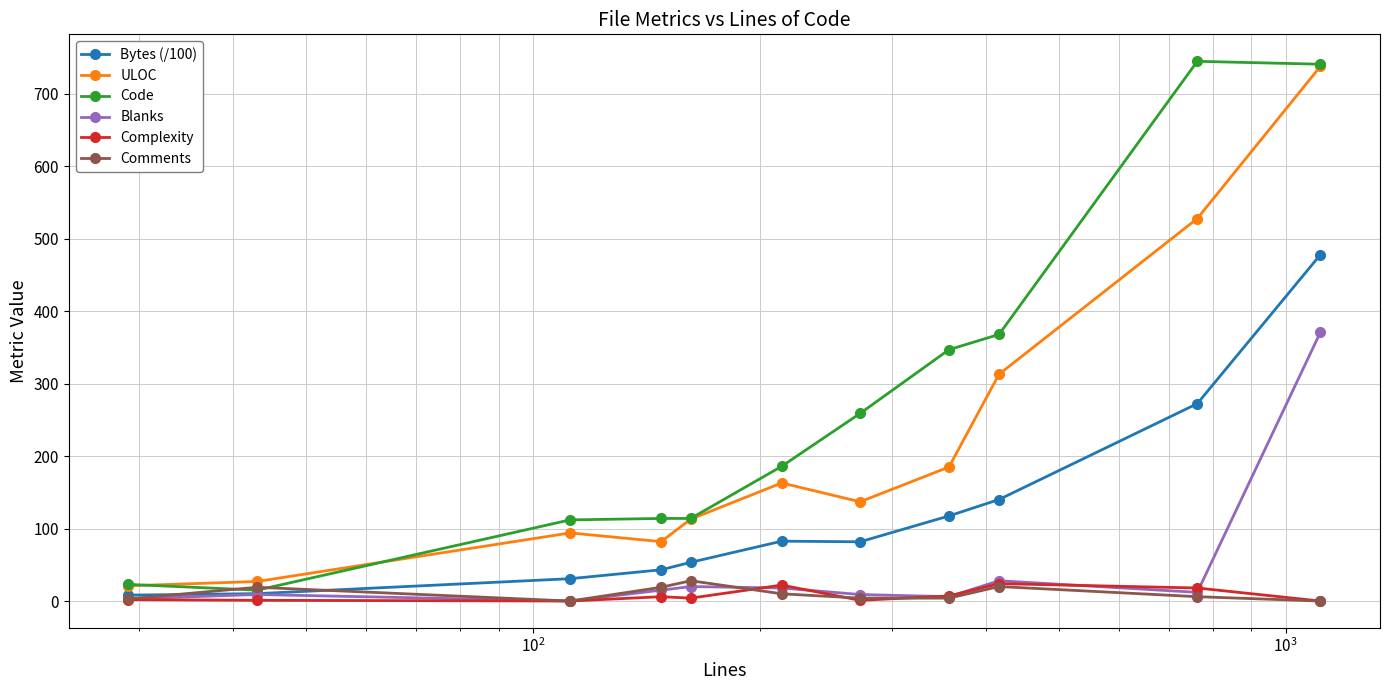

What is the maximum value shown in the chart?

745.0